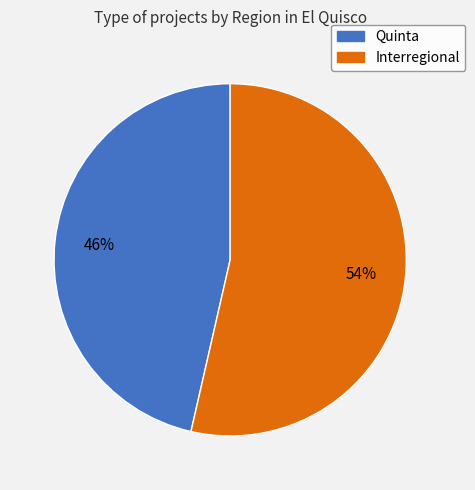

Is Quinta the majority of the pie?

No